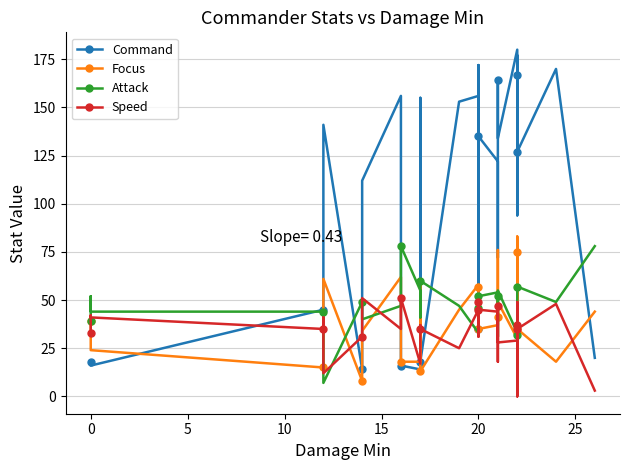

What is the label of the 19th point from the left?

20